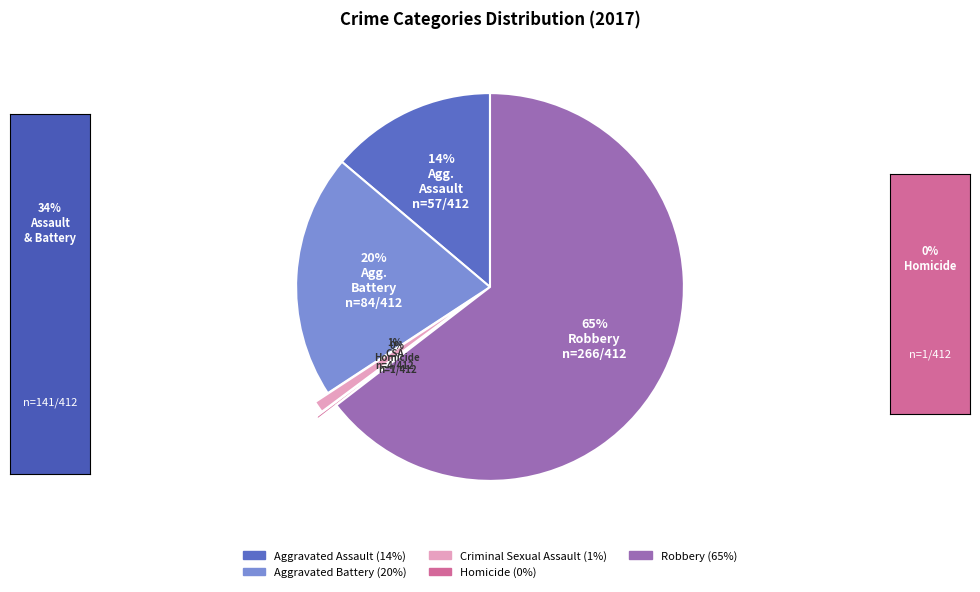

To the nearest percent, what is the difference between the Robbery and Aggravated Assault slice percentages?

51%